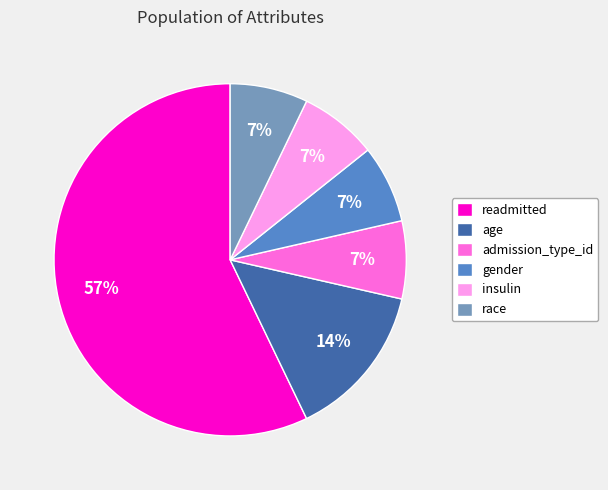

Is the sum of race and insulin greater than half?

No